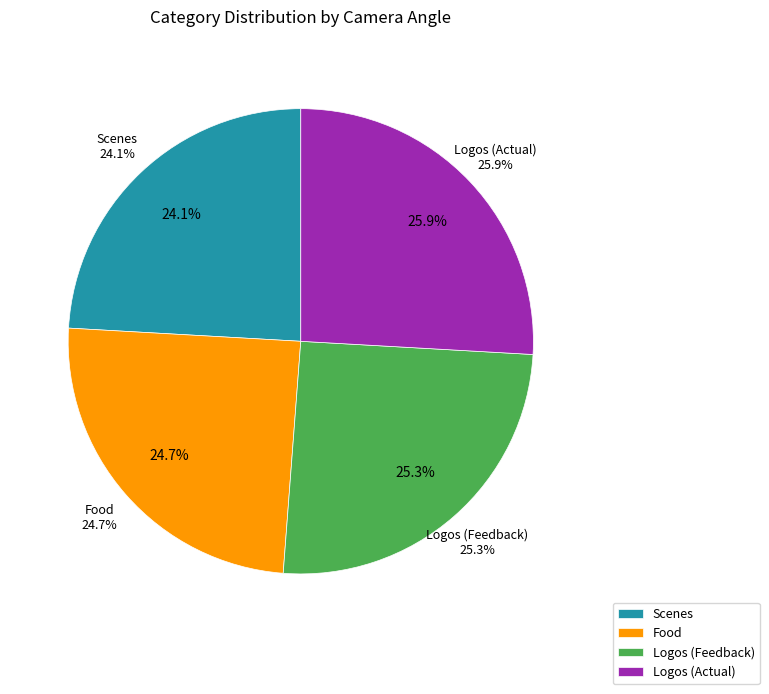

To the nearest percent, what is the difference between the Logos and Food slice percentages?

1%